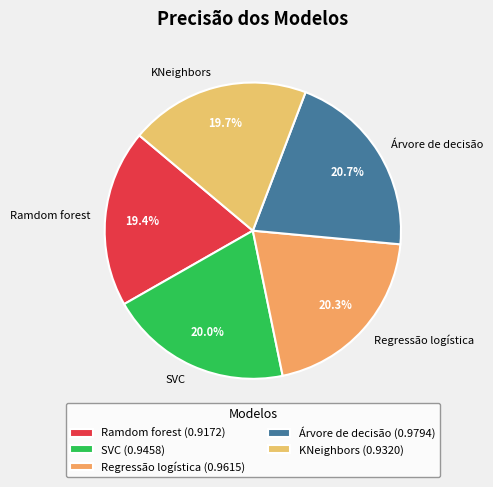

To the nearest percent, what is the average slice percentage?

20%